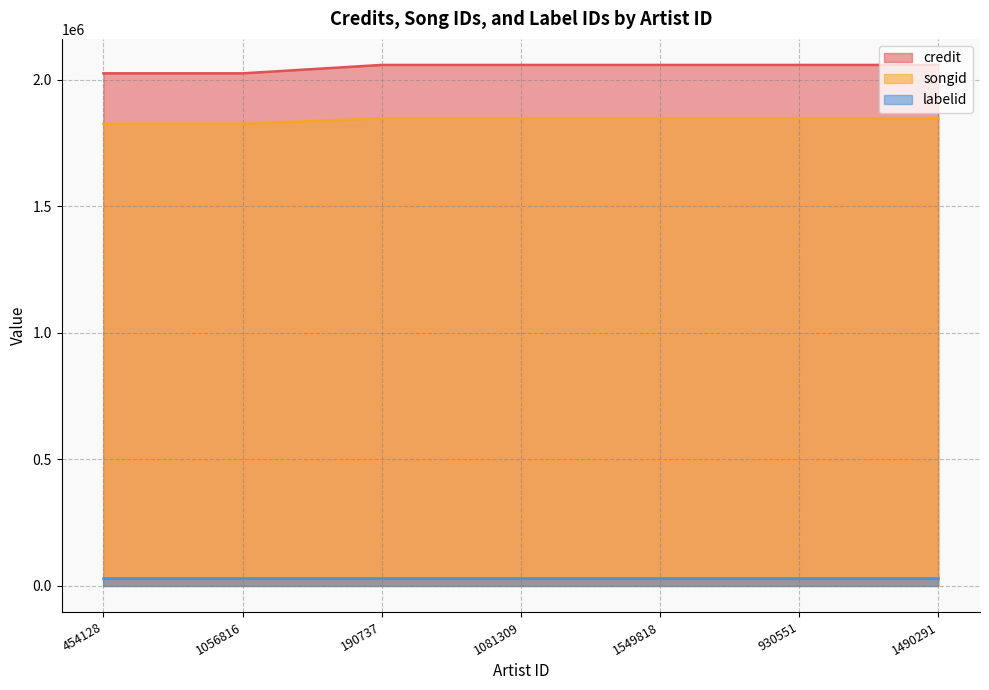

What is the sum of the songid values at 454128 and 190737?

3673285